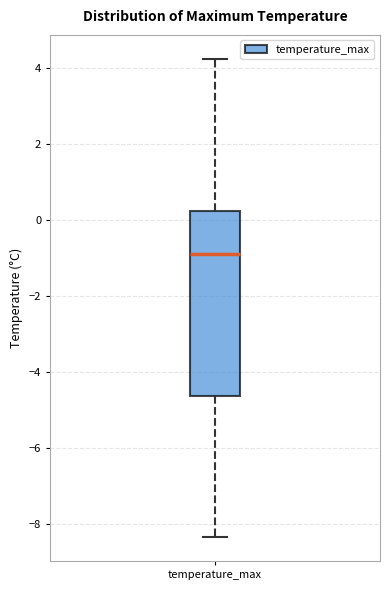

Transcribe this box plot: give where the median line is, the range the box spans, and where the two whiskers end, as read against the y-axis. The values are not printed on the chart, so give them approximately, as read against the axis.

median -0.8, box -4.6 to 0.2, whiskers -8.4 to 4.2